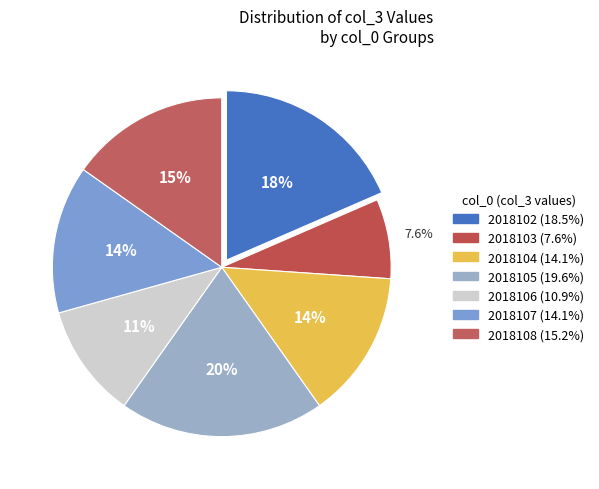

Is there a majority slice in this chart?

No